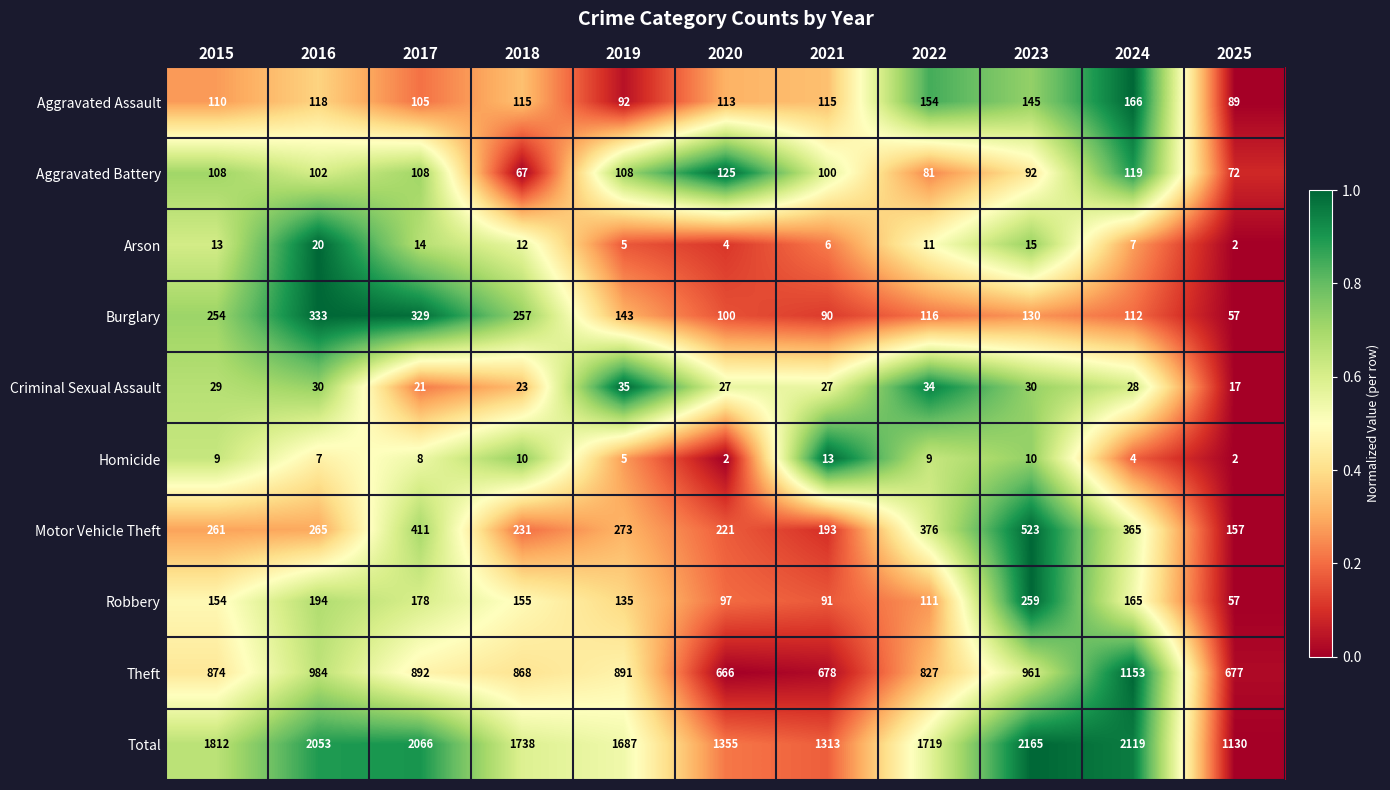

Where does the Aggravated Assault series first go above 115?

2016